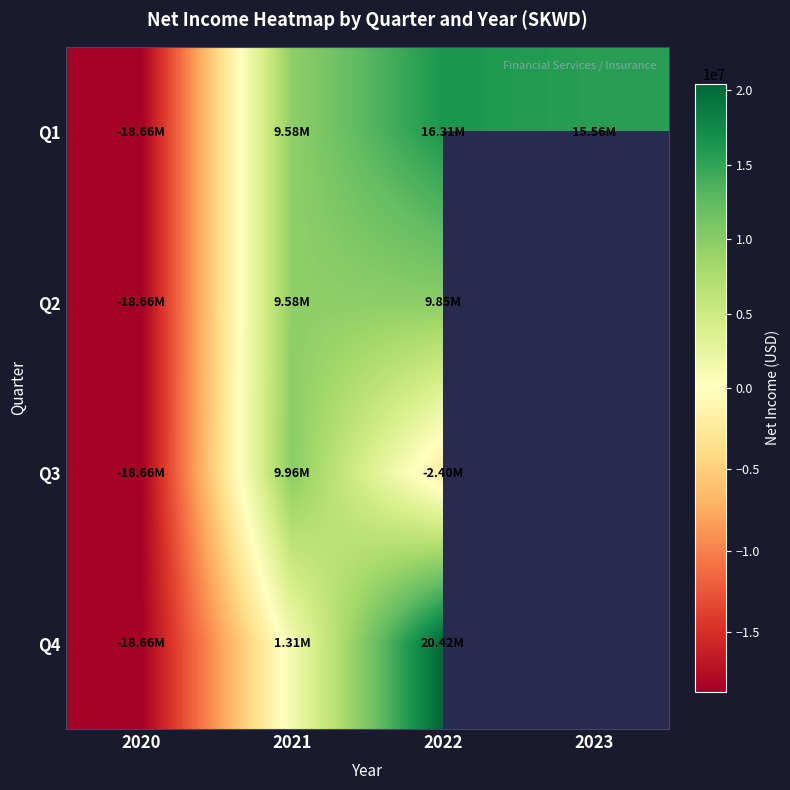

Which category has the highest value in the Q2 series?

2022